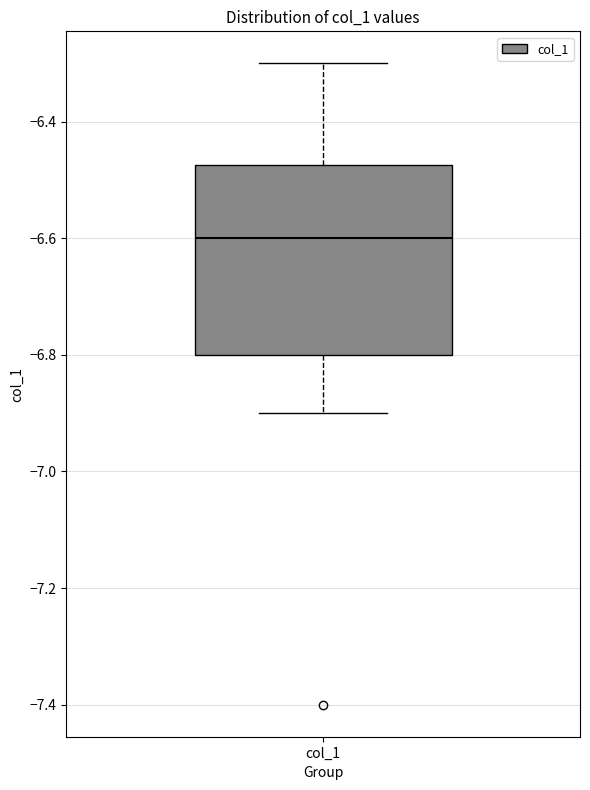

Read this box plot against the y-axis: the position of the median line, the range covered by the box, and the ends of both whiskers. The values are not printed on the chart, so give them approximately, as read against the axis.

median -6.60, box -6.80 to -6.48, whiskers -6.90 to -6.30